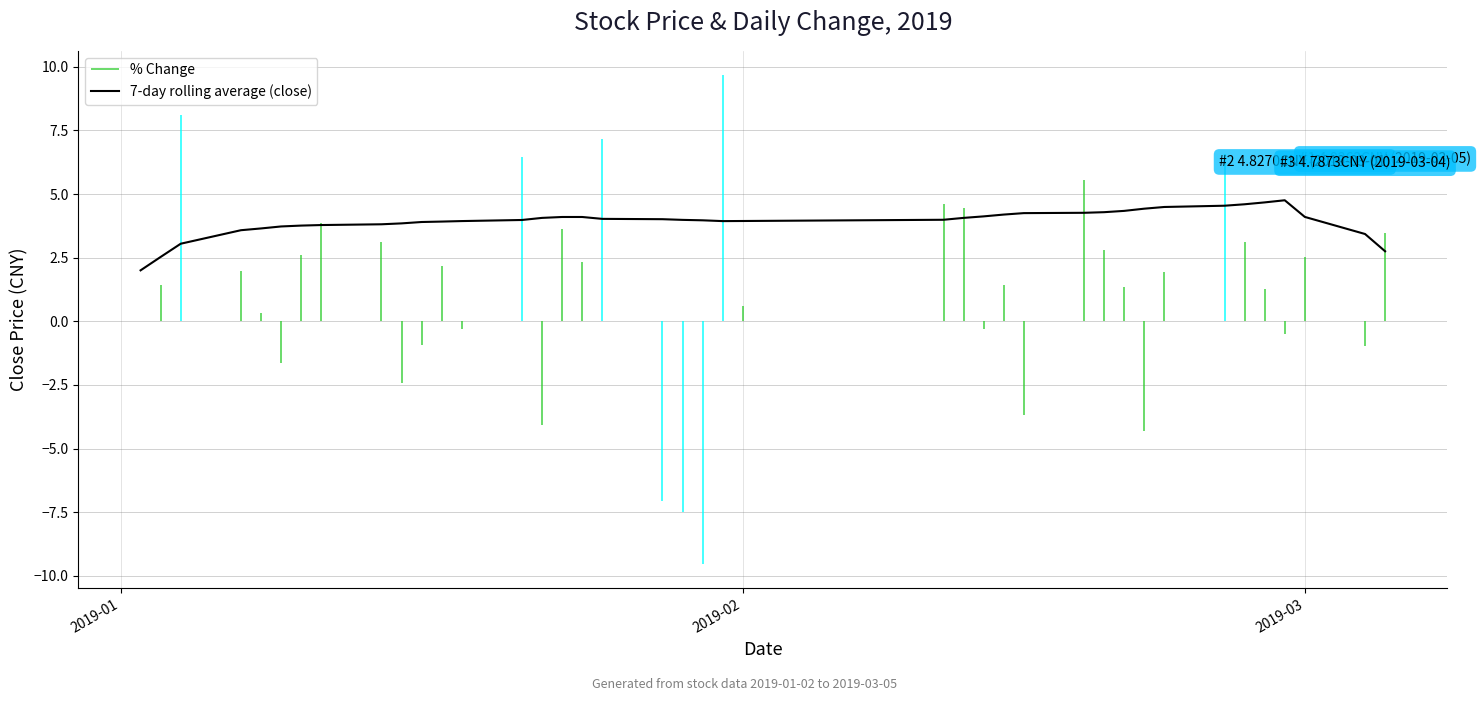

Reading right to left, what are all the values shown in this chart?

2.8	3.4	4.1	4.8	4.7	4.6	4.5	4.5	4.4	4.3	4.3	4.3	4.3	4.2	4.1	4.1	4.0	3.9	3.9	4.0	4.0	4.0	4.0	4.1	4.1	4.1	4.0	3.9	3.9	3.9	3.8	3.8	3.8	3.8	3.7	3.6	3.6	3.0	2.5	2.0